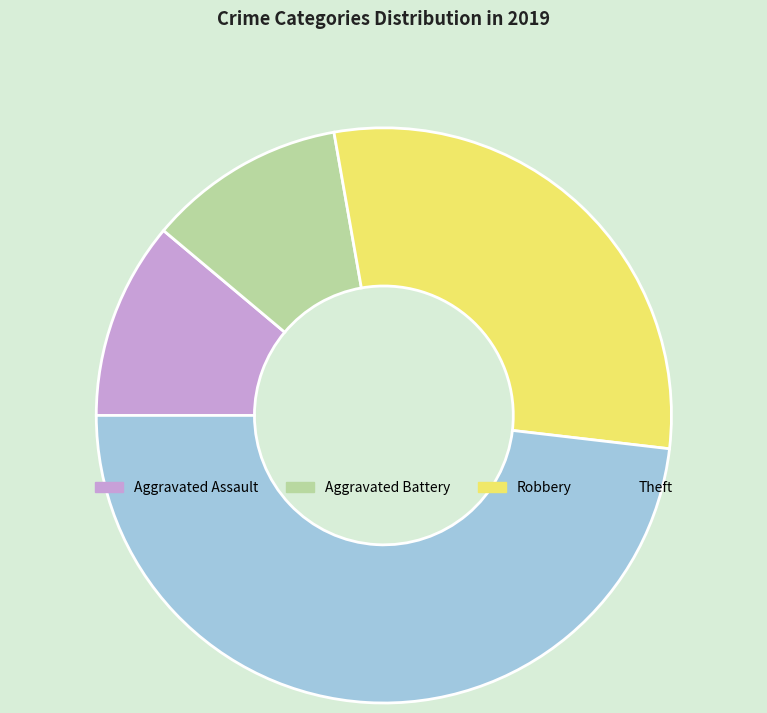

Does any single category account for the majority?

No